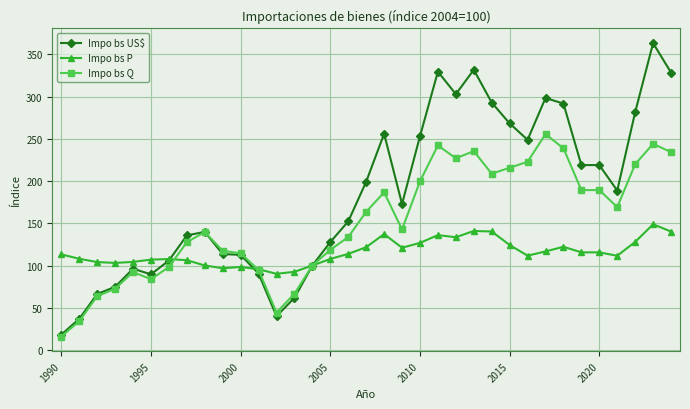

List the series in order of their peak value, highest first.

Impo bs US$, Impo bs Q, Impo bs P